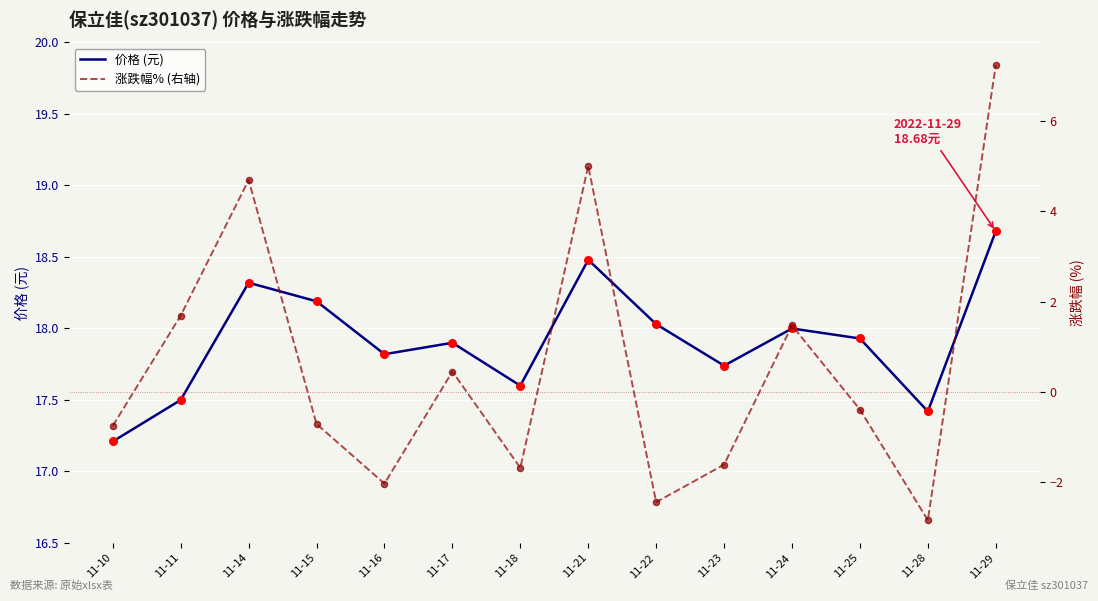

Which series contains the lowest Y value?

涨跌幅%